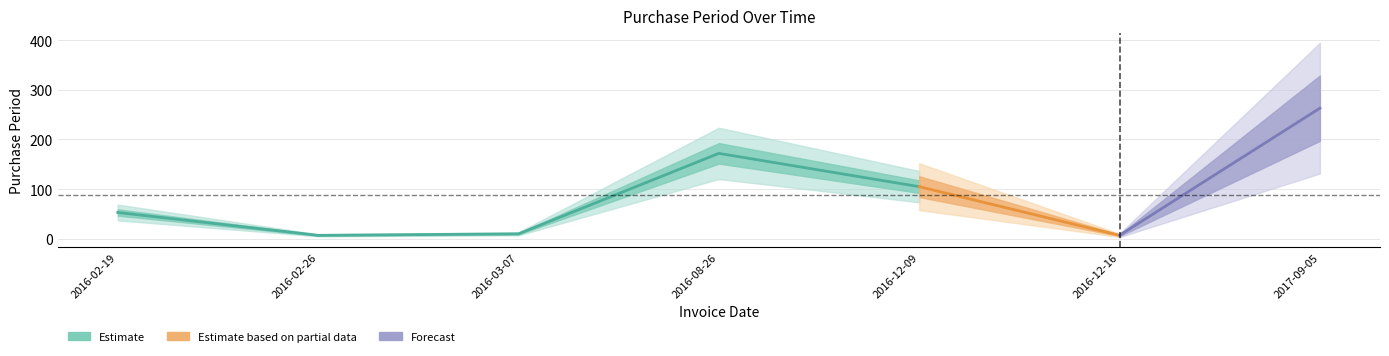

What position from the left is 2017-09-05?

7